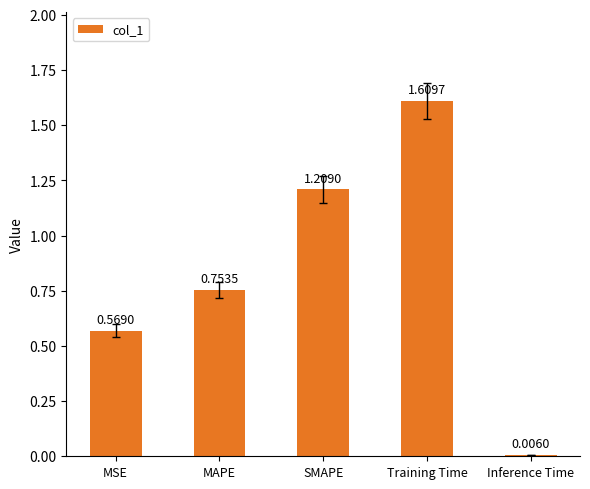

What is the change in value from MAPE to Inference Time?

-0.7